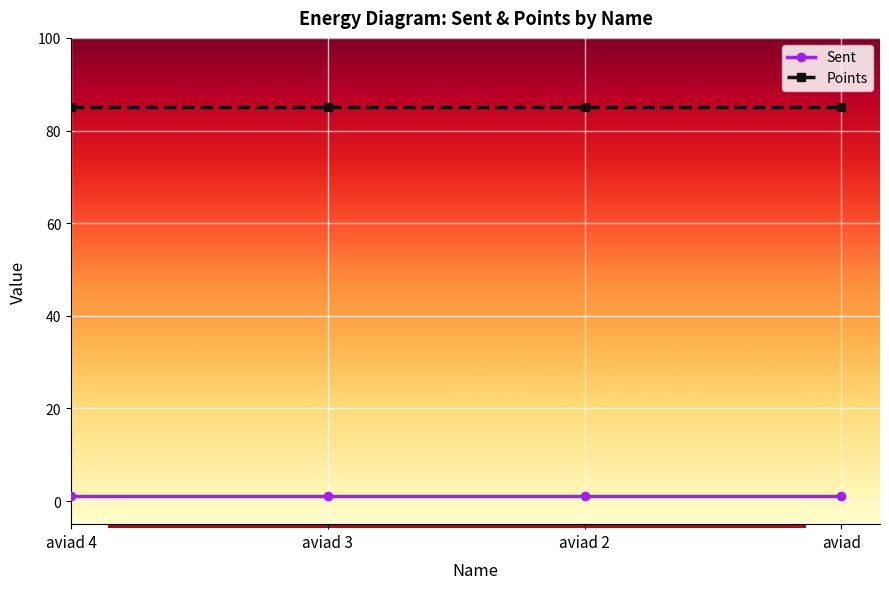

What is the maximum value for Points?

85